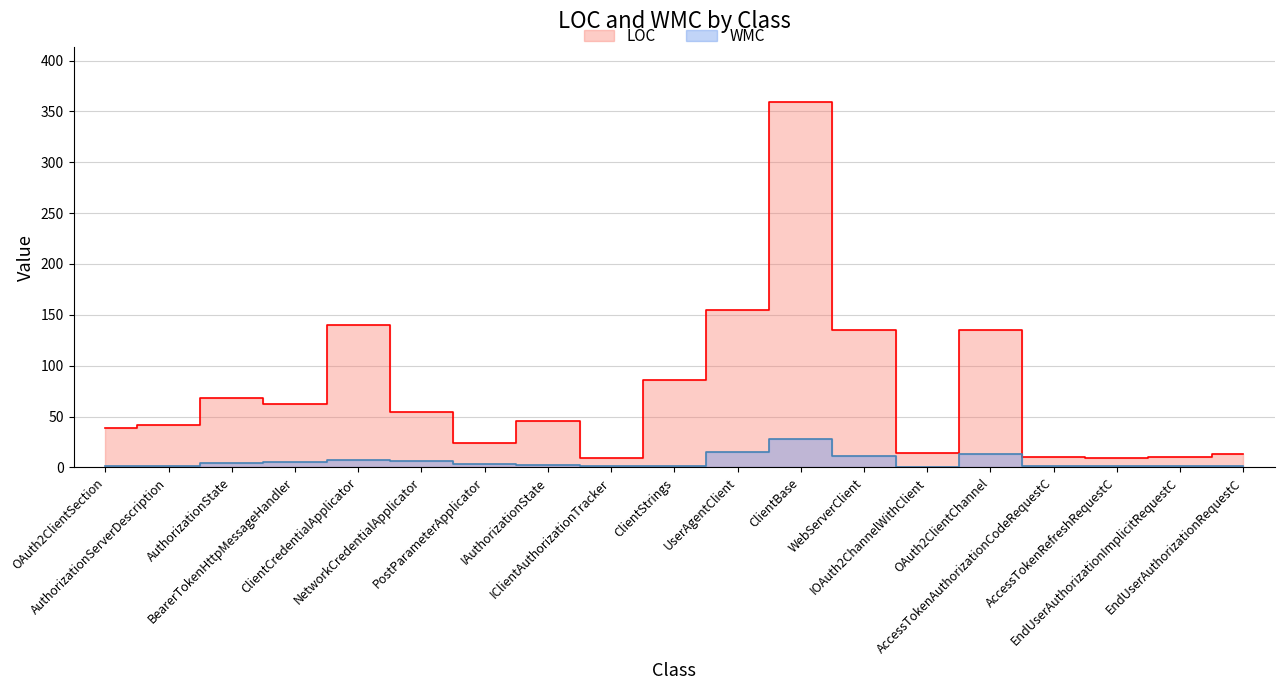

What is the label of the 19th point from the left?

EndUserAuthorizationRequestC